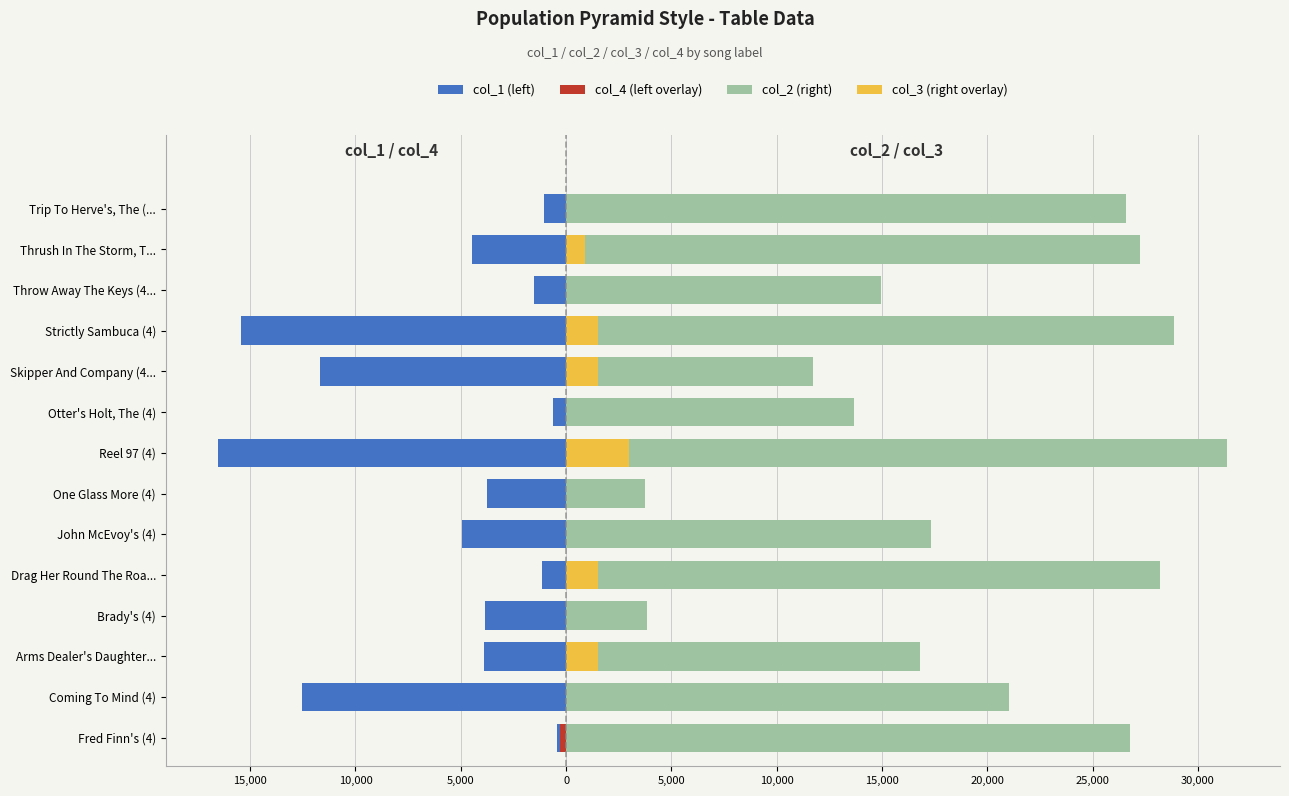

Rank the series at 15,000 from highest to lowest value.

col_2 (right), col_4 (left overlay), col_3 (right overlay), col_1 (left)